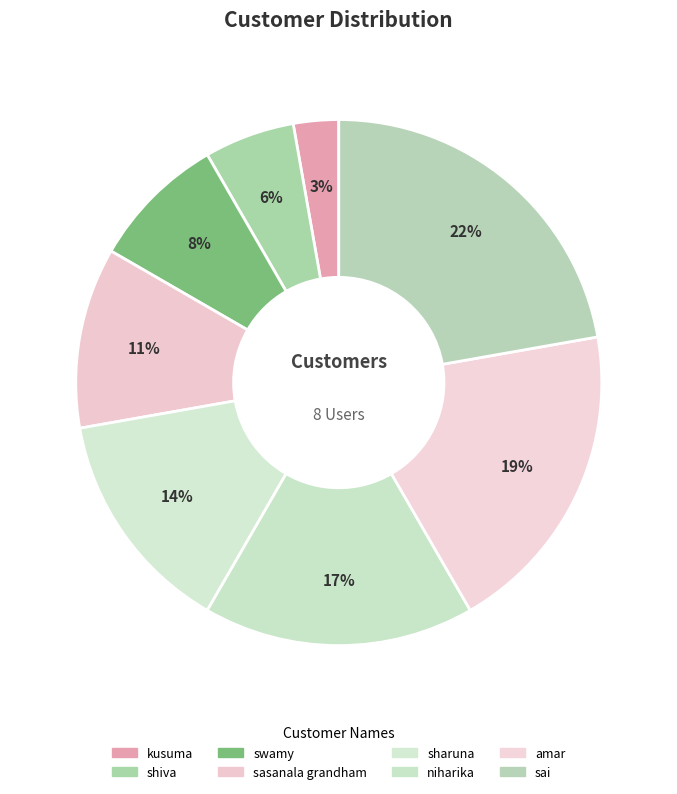

To the nearest percent, what portion does swamy represent?

8%